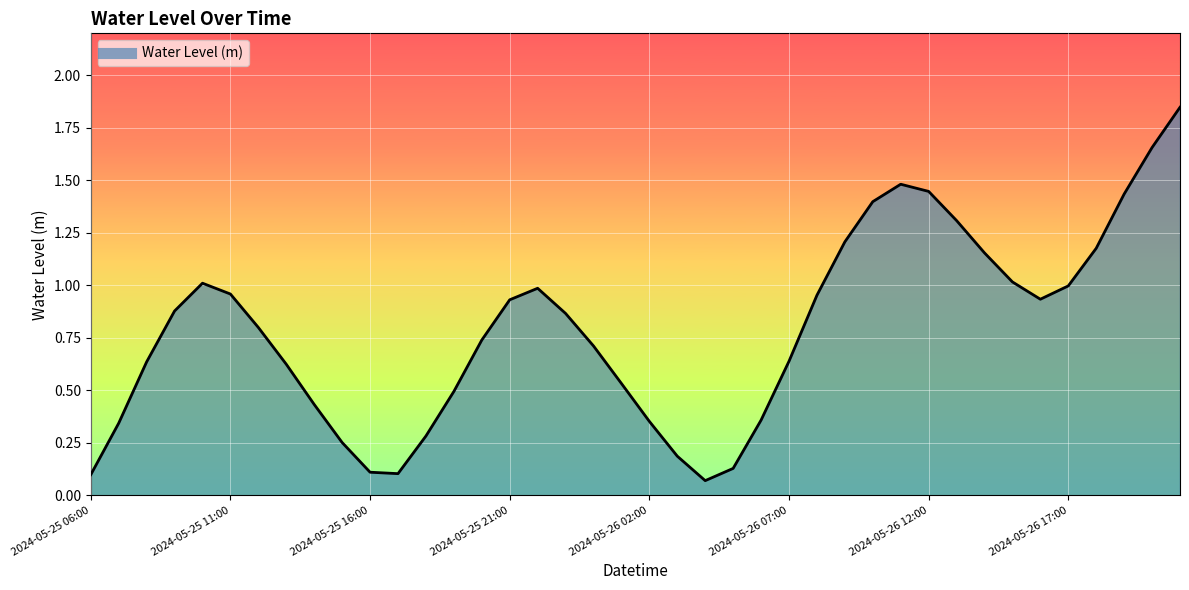

How many lines are shown in the chart?

1